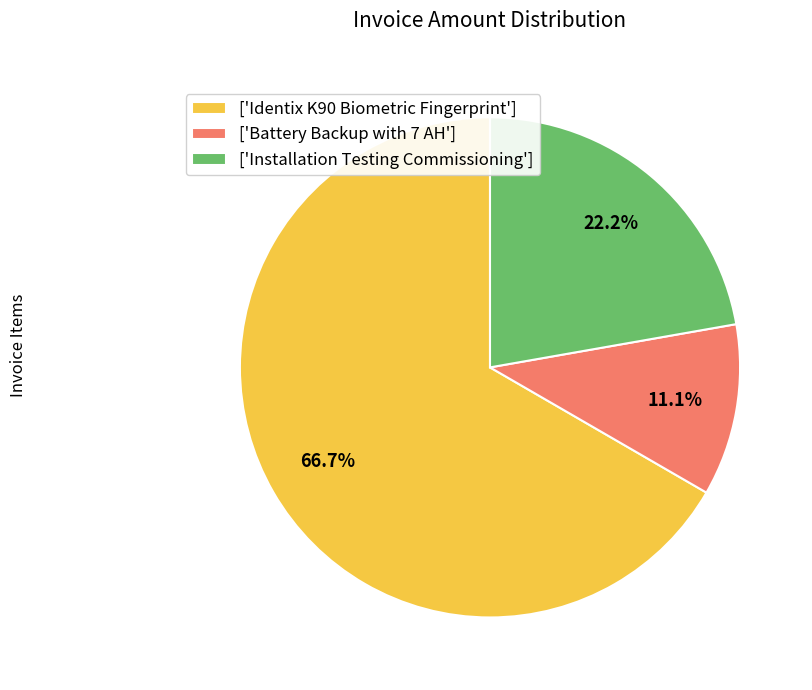

Combined, what portion of the pie is ['Battery Backup with 7 AH'] and ['Installation Testing Commissioning']?

33.3%